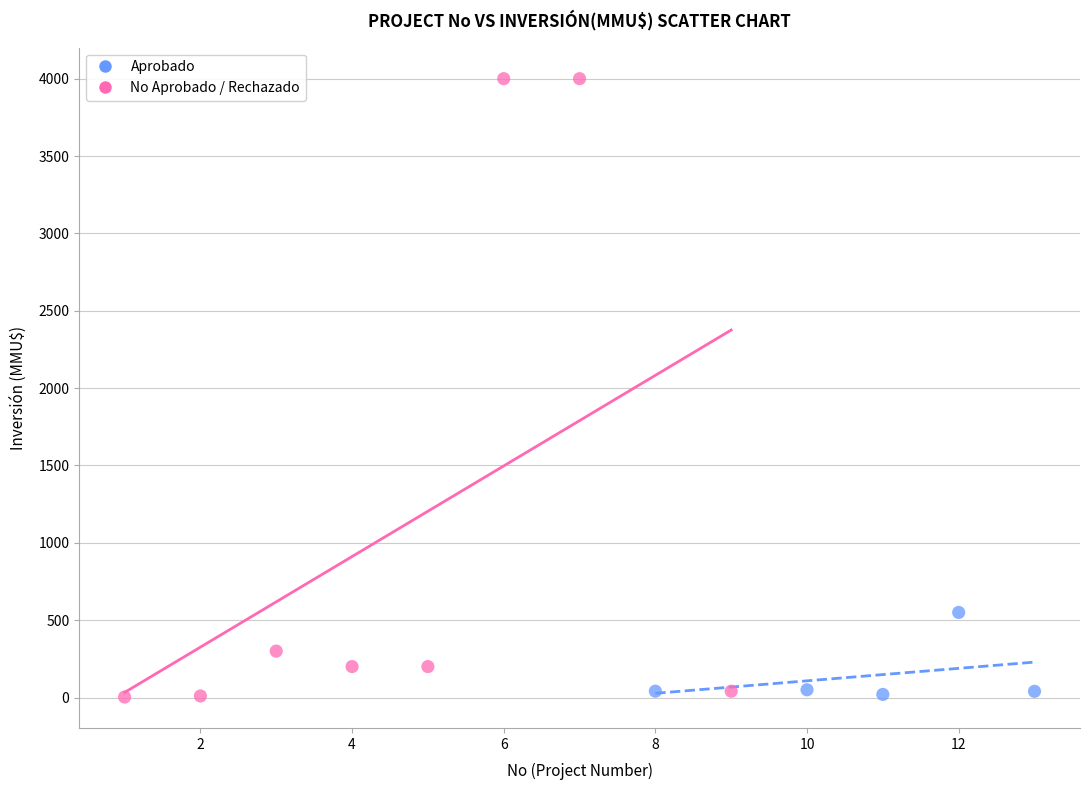

Which series reaches the maximum Y coordinate?

No Aprobado / Rechazado